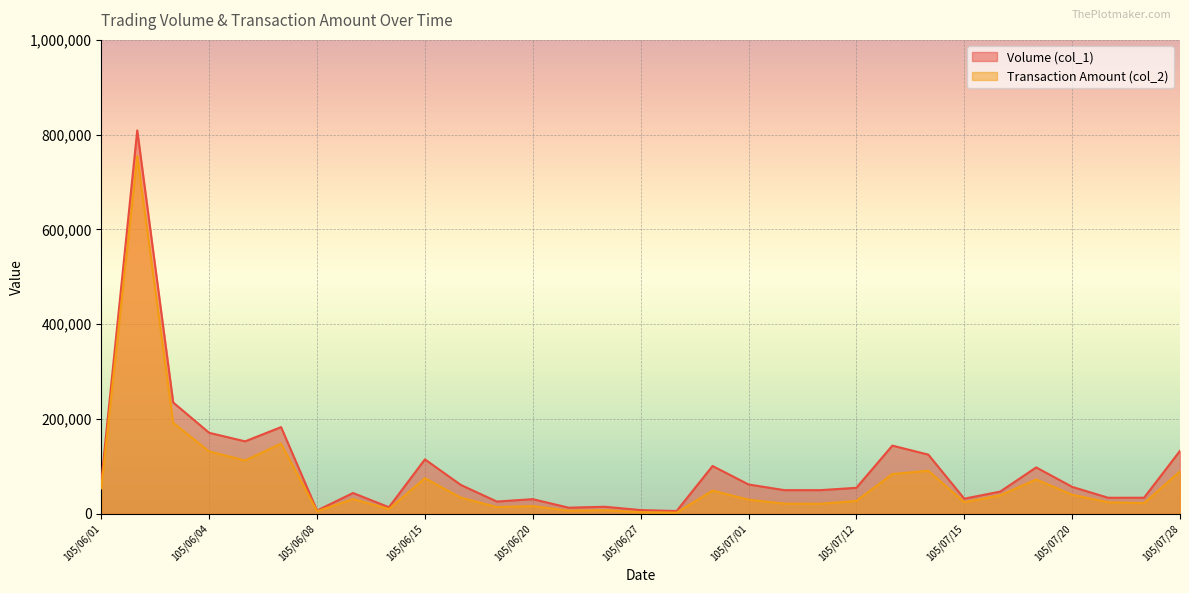

Rank the series by their average value, from highest to lowest.

Volume (col_1), Transaction Amount (col_2)